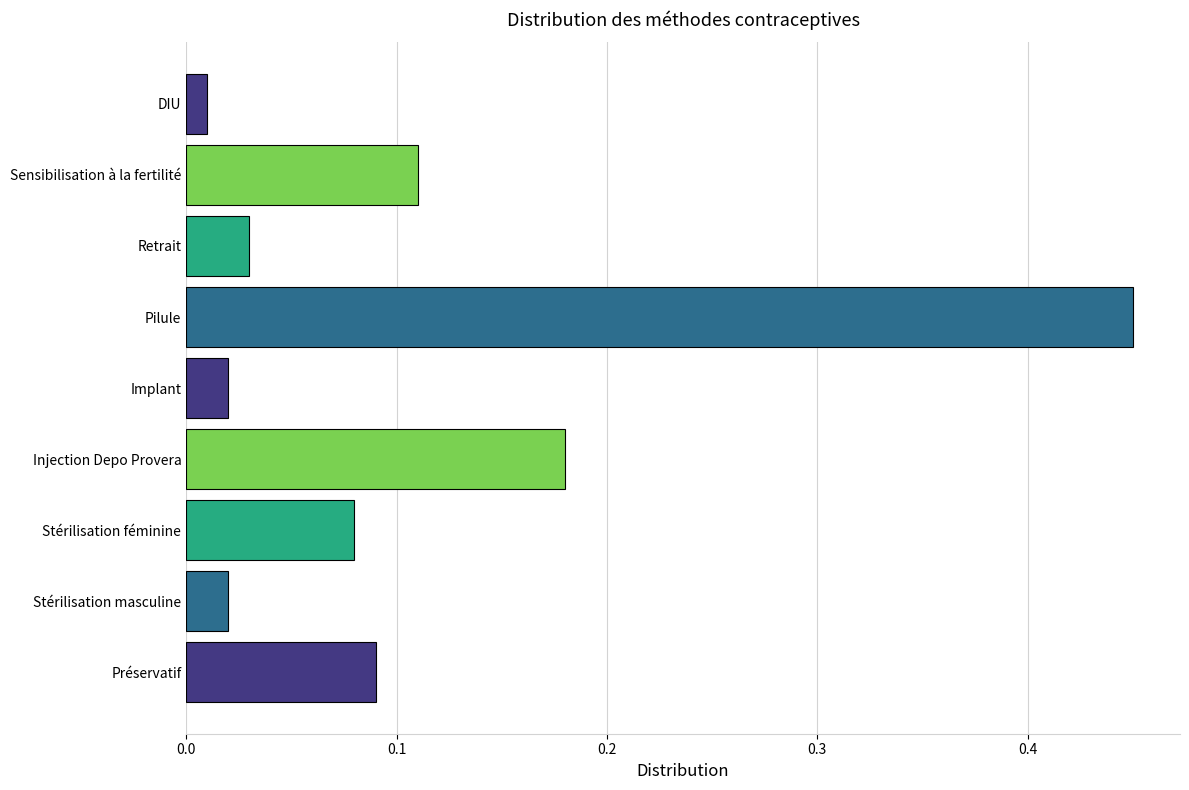

At which label is the value closest to 0?

DIU